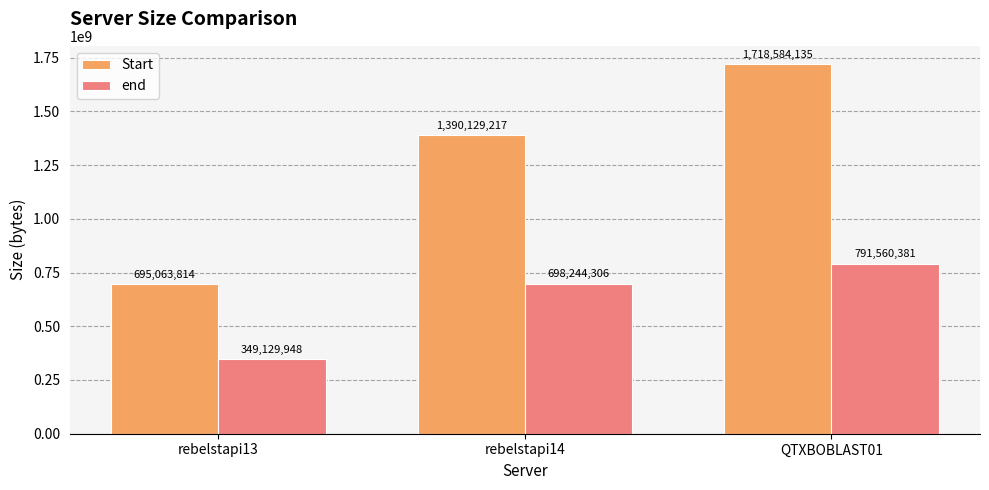

Count the number of categories in the chart.

3